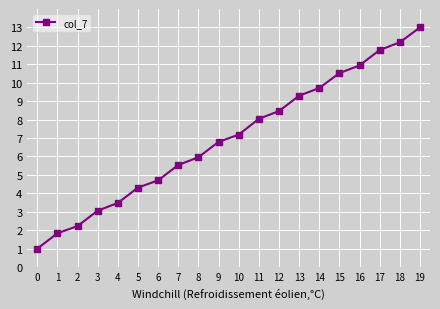

How many lines are shown in the chart?

1